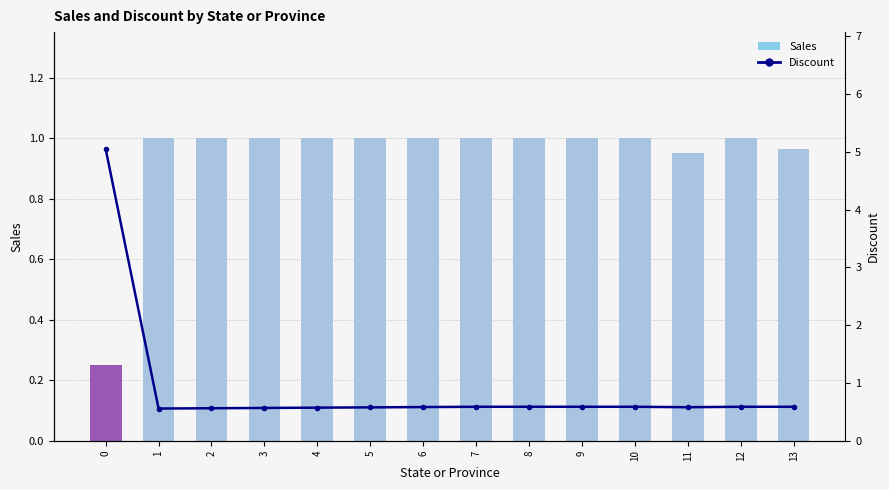

At how many categories does at least one series exceed 4?

1